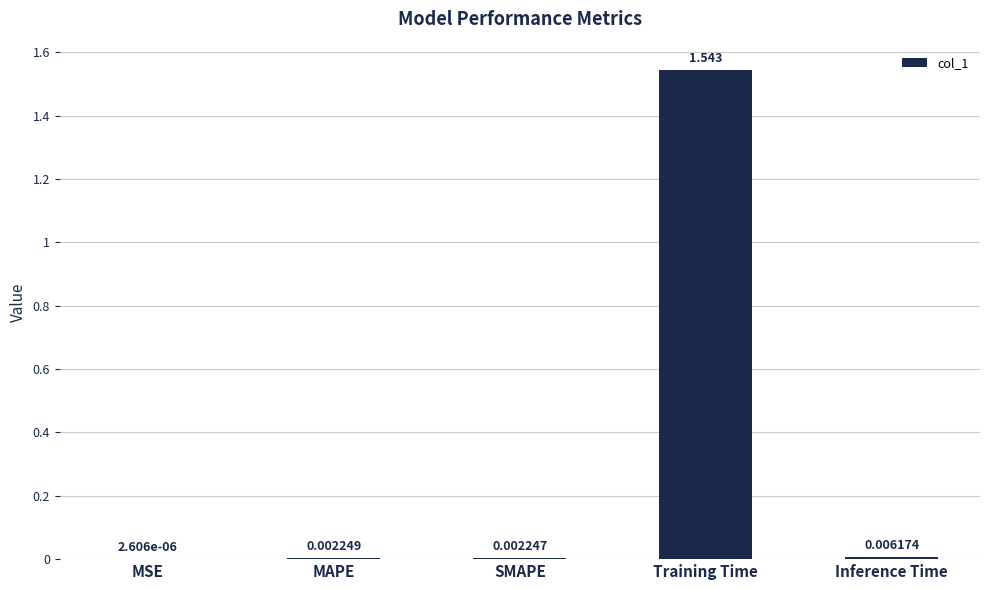

Which has a higher value, Inference Time or Training Time?

Training Time